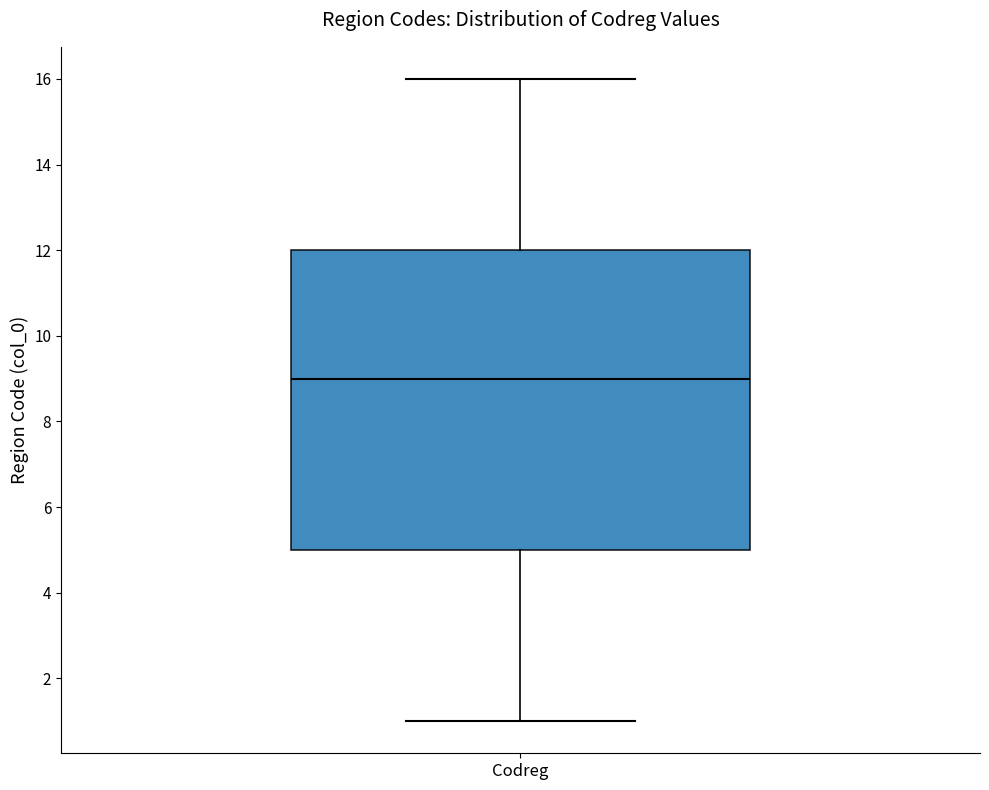

Transcribe this box plot: give where the median line is, the range the box spans, and where the two whiskers end, as read against the y-axis. The values are not printed on the chart, so give them approximately, as read against the axis.

median 9, box 5 to 12, whiskers 1 to 16